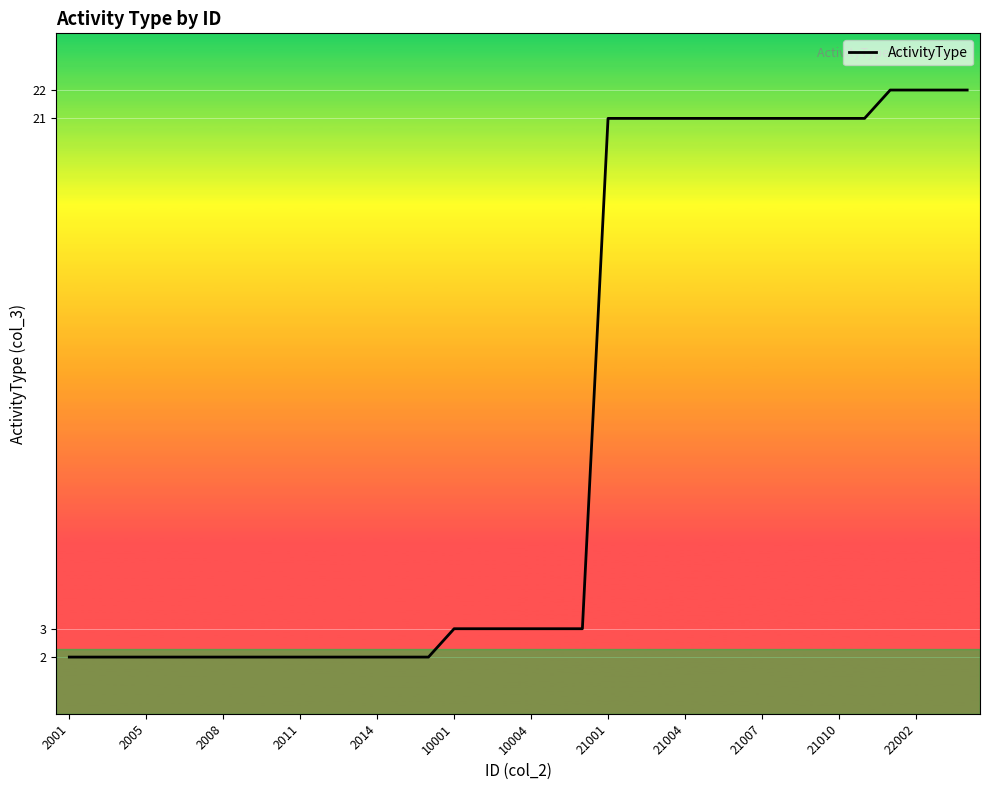

What is the difference between the maximum and minimum values?

20